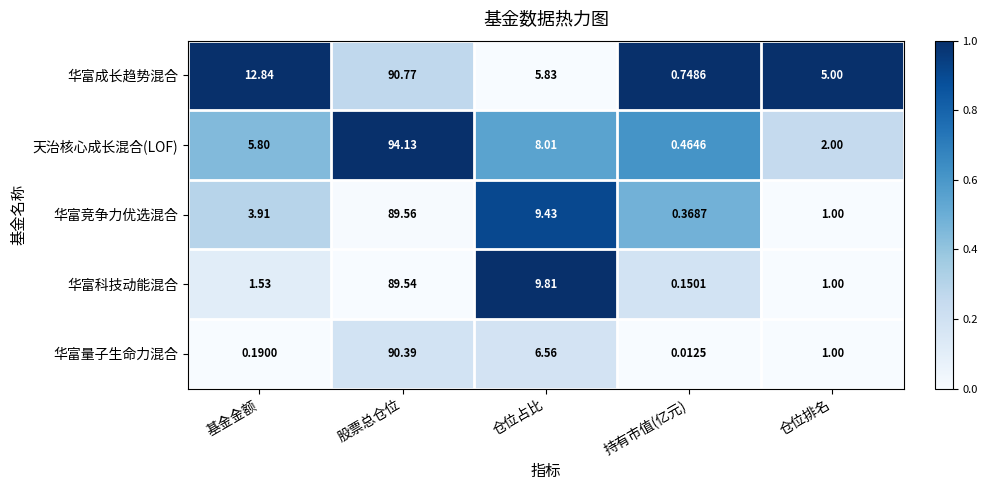

Which category has the highest value across all series?

股票总仓位